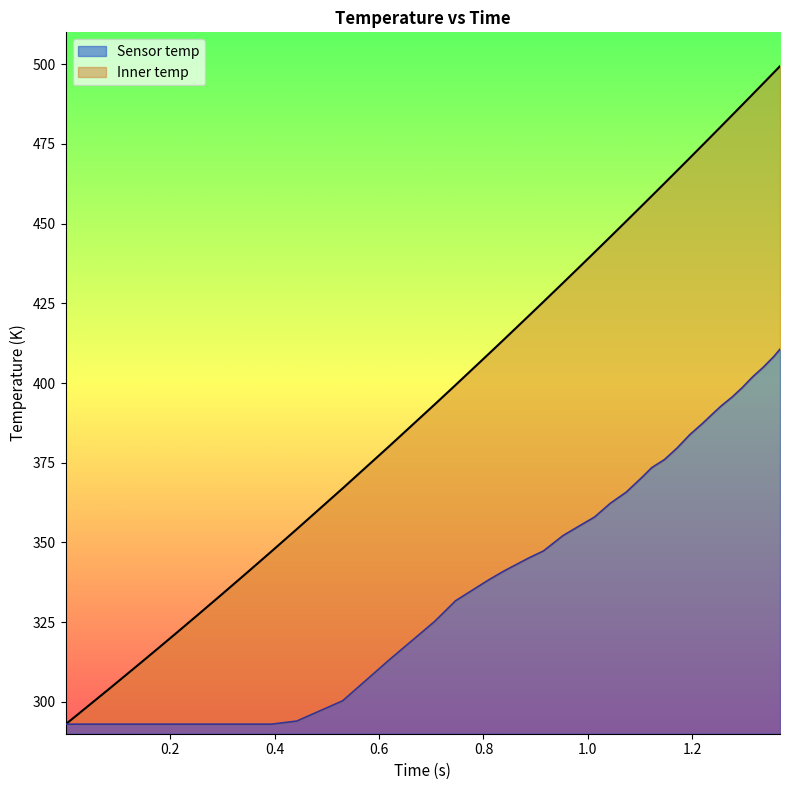

Which series has the largest total across all categories?

Inner temp